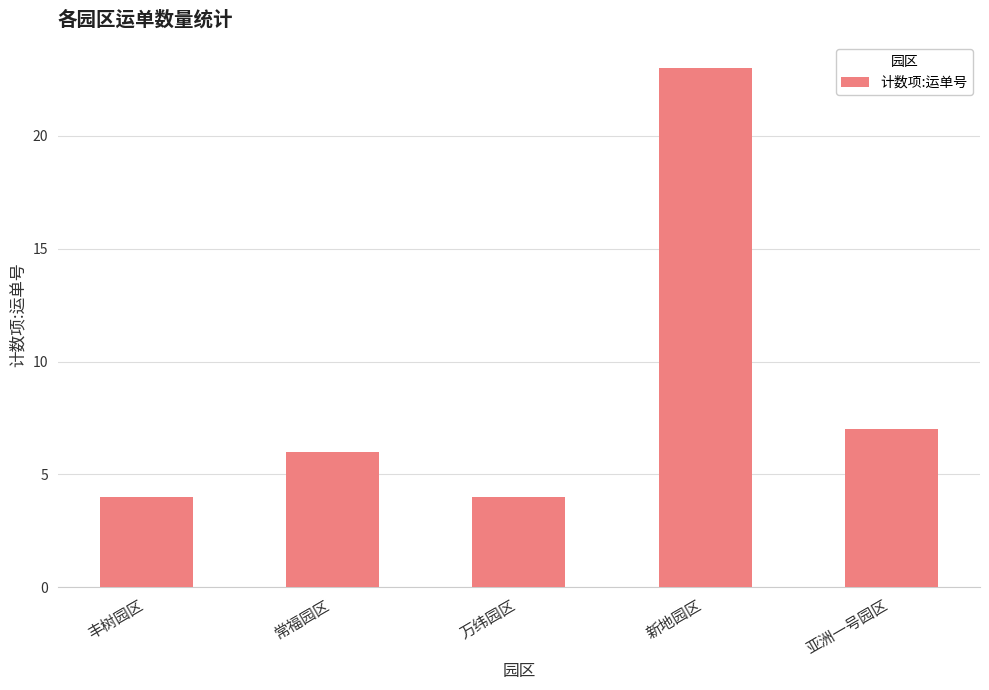

At which label is the value closest to 13?

亚洲一号园区